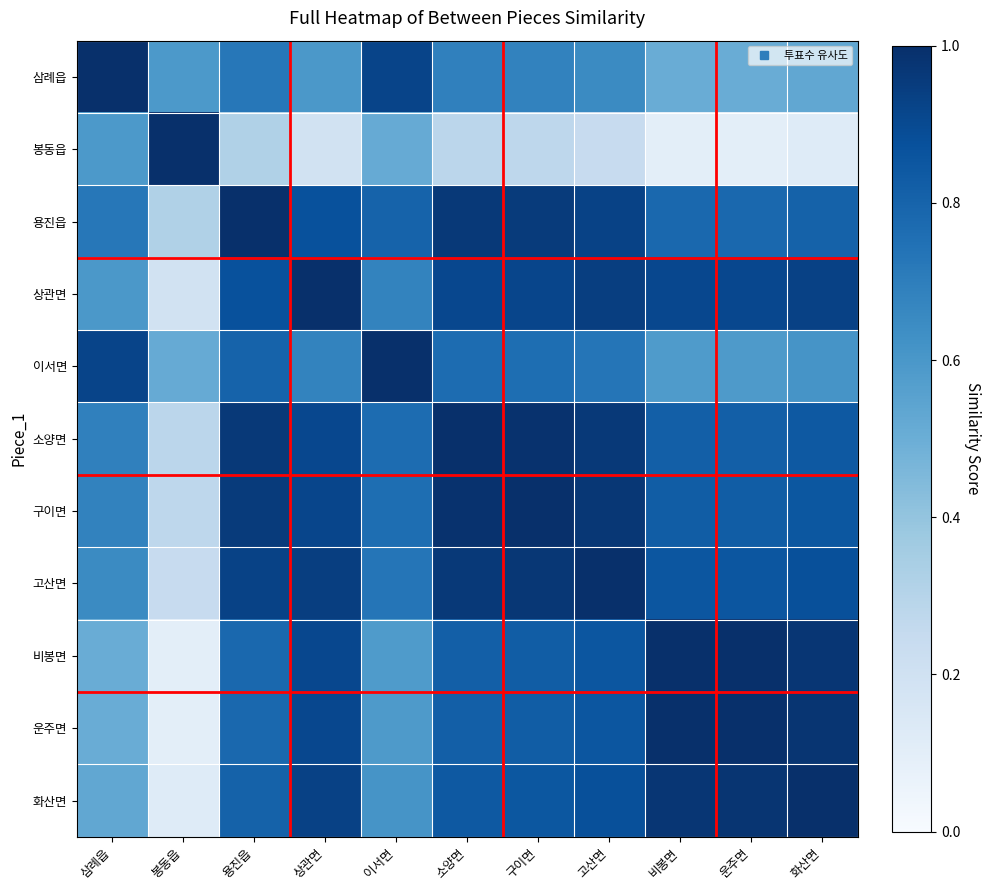

How many categories are shown in the chart?

11